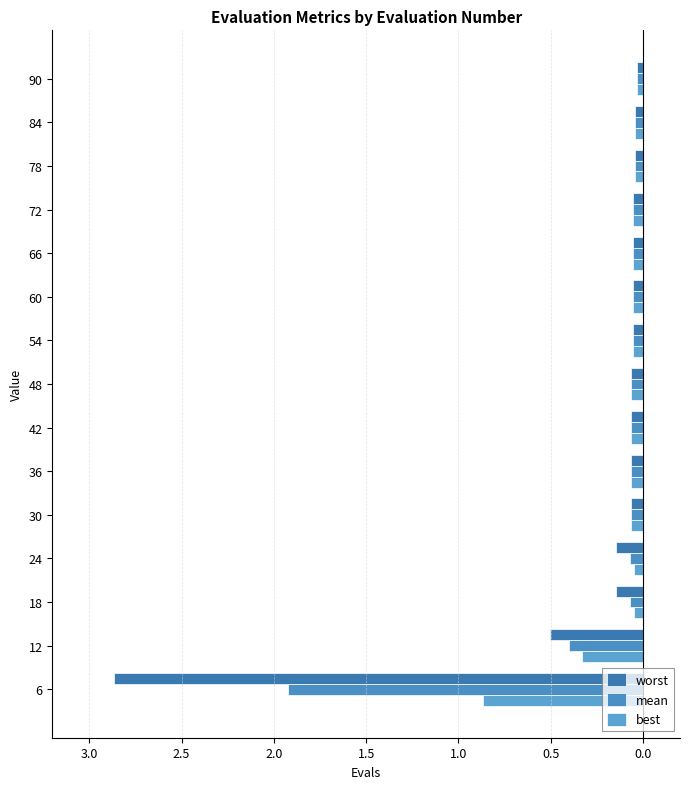

Reading right to left, transcribe all the data shown in this chart.

worst: -0.0	-0.0	-0.0	-0.1	-0.1	-0.1	-0.1	-0.1	-0.1	-0.1	-0.1	-0.1	-0.1	-0.5	-2.9
mean: -0.0	-0.0	-0.0	-0.1	-0.1	-0.1	-0.1	-0.1	-0.1	-0.1	-0.1	-0.1	-0.1	-0.4	-1.9
best: -0.0	-0.0	-0.0	-0.1	-0.1	-0.1	-0.1	-0.1	-0.1	-0.1	-0.1	-0.0	-0.0	-0.3	-0.9